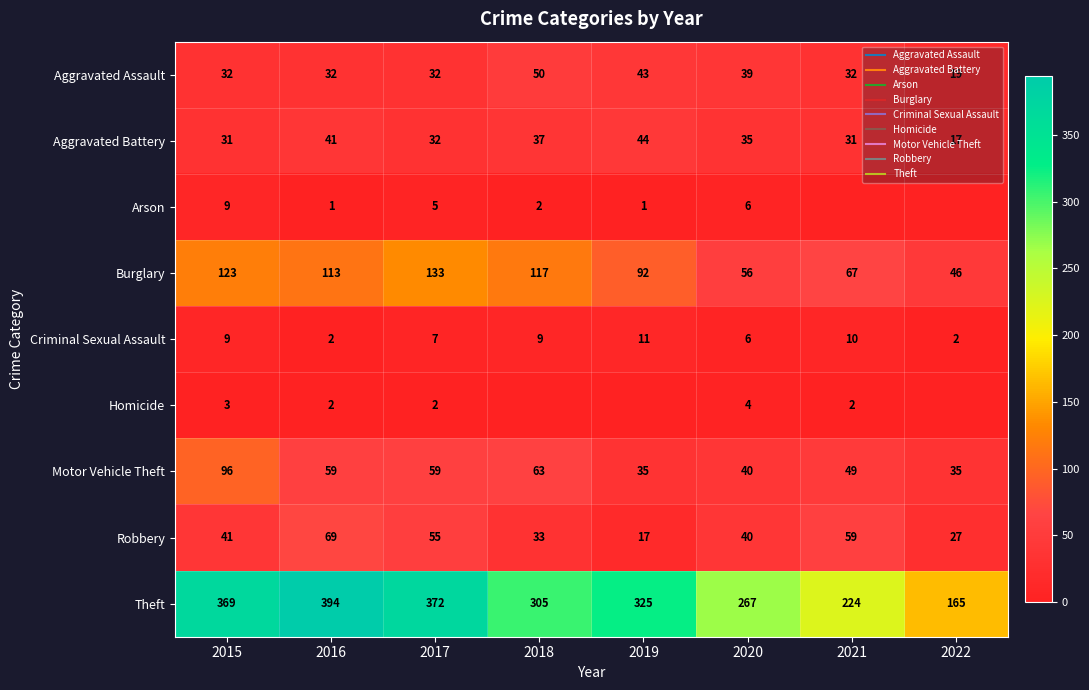

What is the highest value of the Homicide series?

4